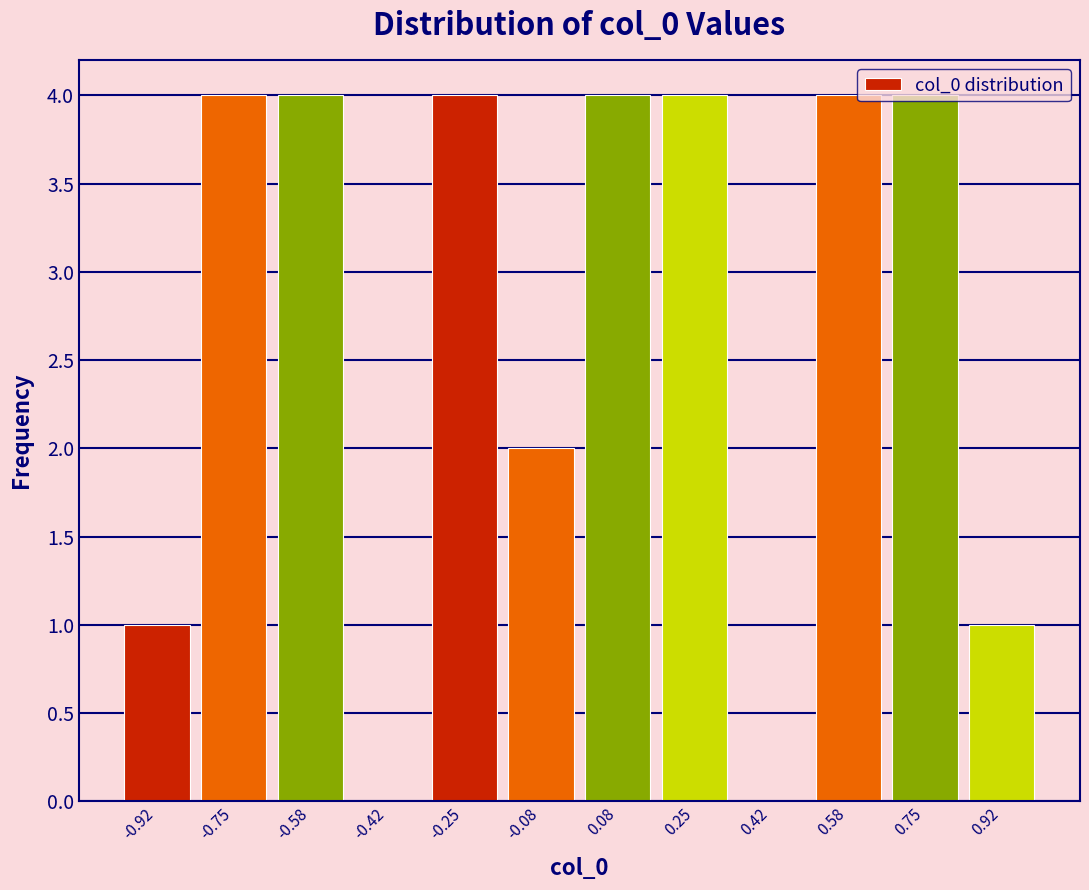

Reading left to right, list every bar in this chart as the range it spans on the x-axis followed by its height. Neither the bar edges nor the heights are printed on the chart, so give them approximately, as read against the axes.

-1.00 to -0.84: 1
-0.84 to -0.66: 4
-0.66 to -0.50: 4
-0.50 to -0.34: 0
-0.34 to -0.16: 4
-0.16 to 0.00: 2
0.00 to 0.16: 4
0.16 to 0.34: 4
0.34 to 0.50: 0
0.50 to 0.66: 4
0.66 to 0.84: 4
0.84 to 1.00: 1